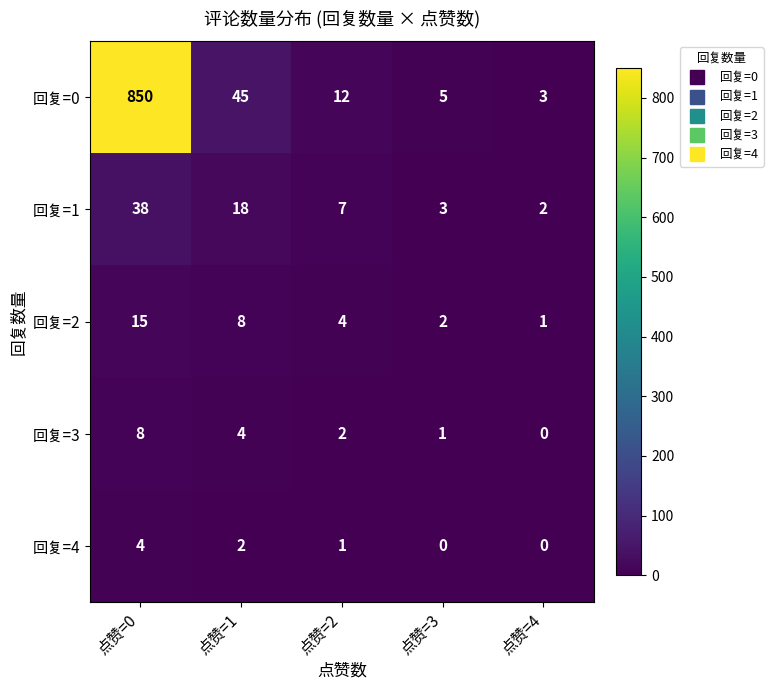

True or false: 回复=1 has a value of 5 at 点赞=3.

False